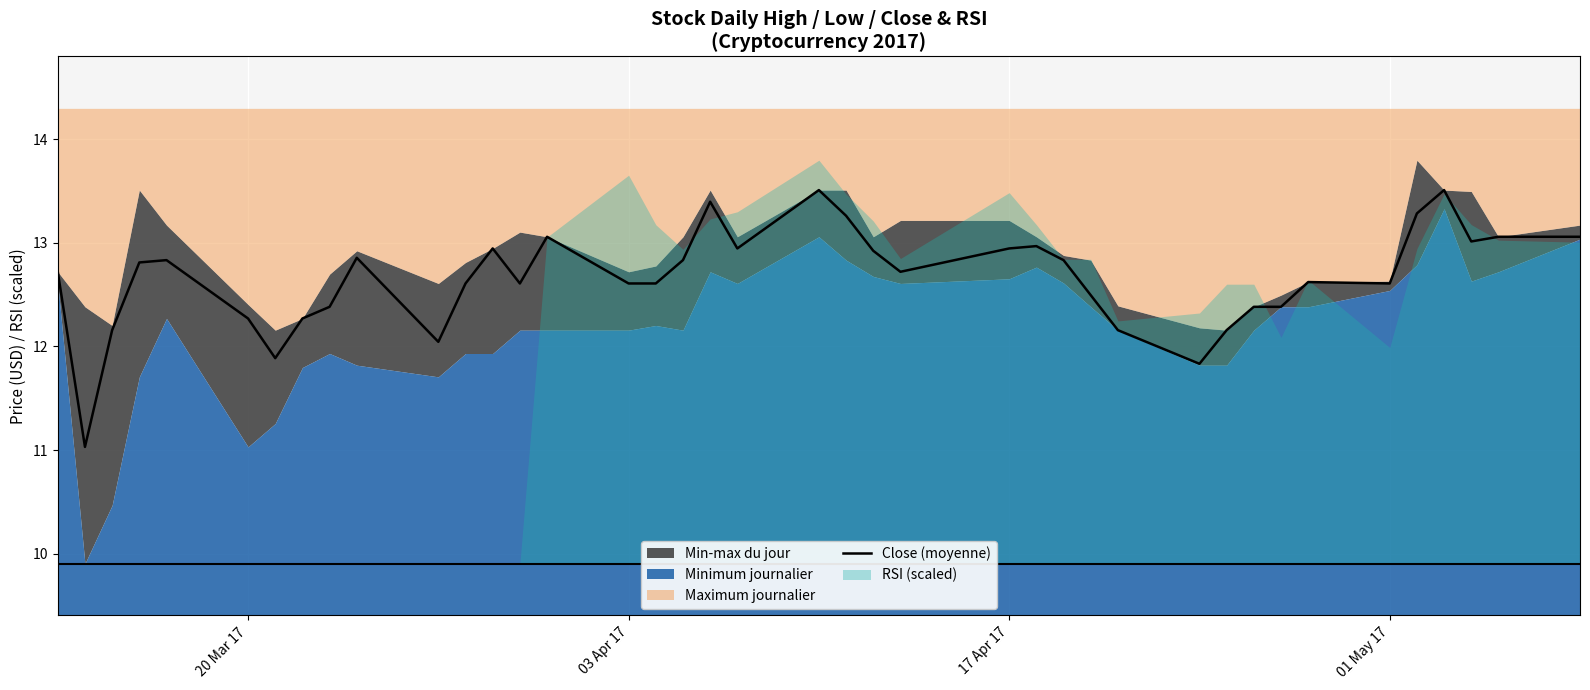

The value at 12 is 18.9. True or false?

False